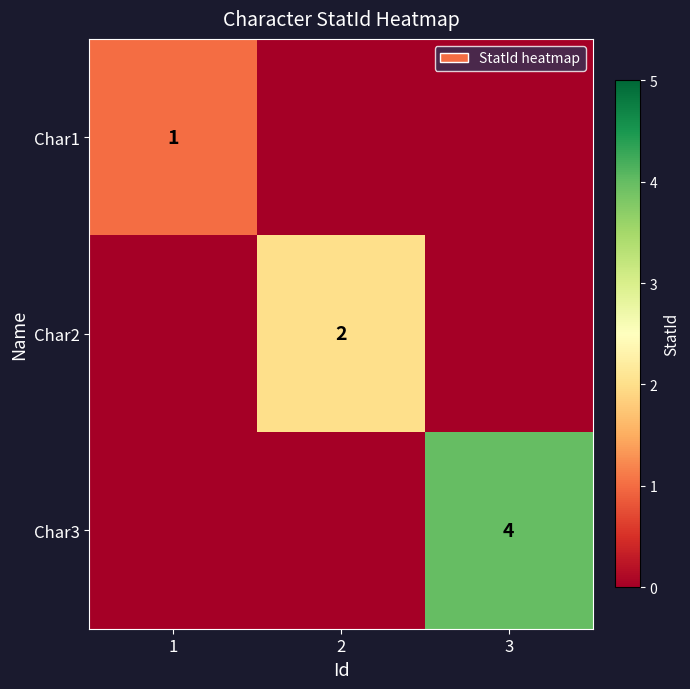

Is it true that Char1 equals 1 at 1?

True